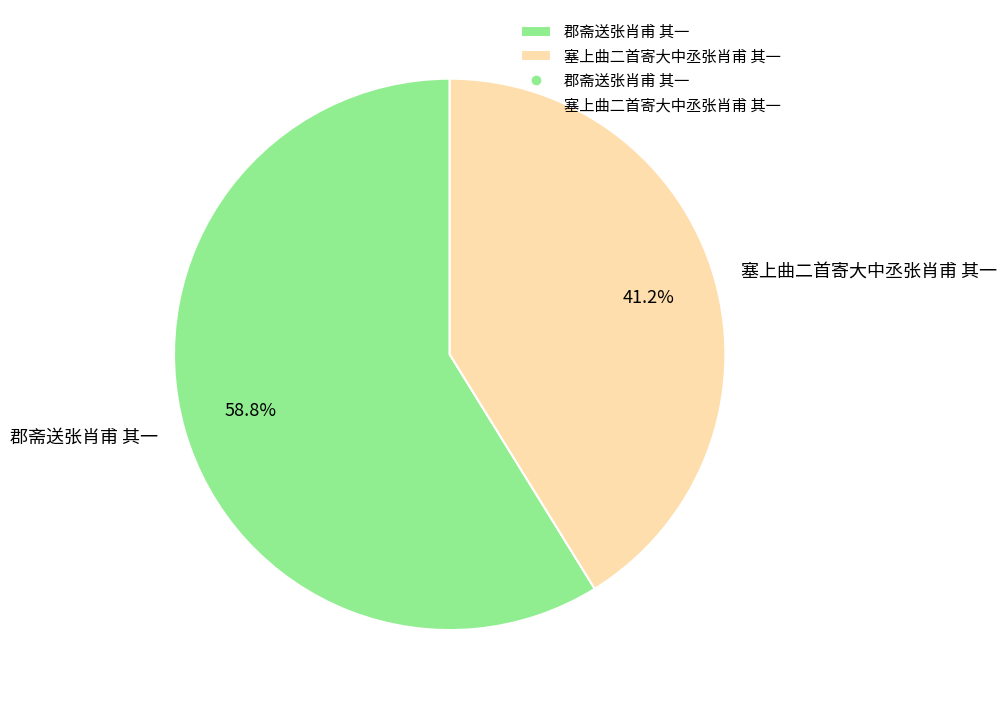

Is the sum of 郡斋送张肖甫 其一 and 塞上曲二首寄大中丞张肖甫 其一 greater than half?

Yes